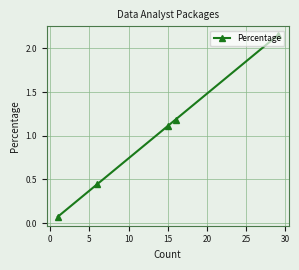

What is the difference between the maximum and second lowest values?

1.7